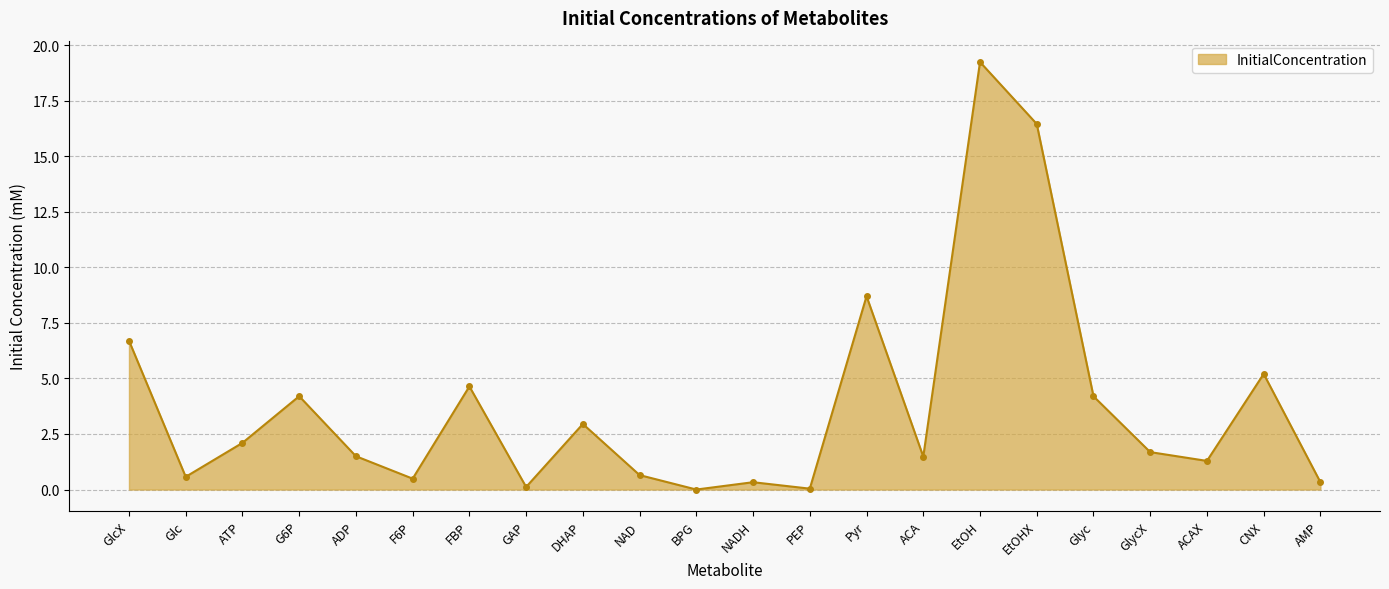

What is the ratio of the value at CNX to the value at FBP?

1.1